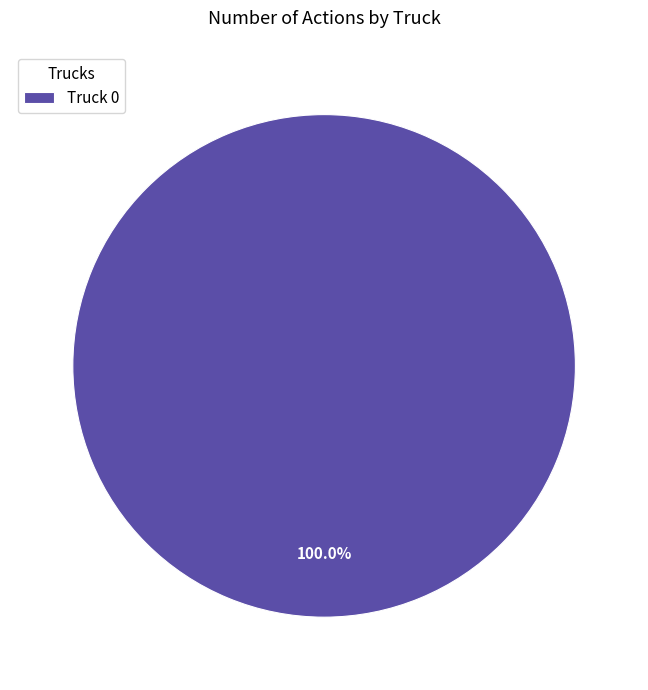

How many segments does this pie chart have?

1